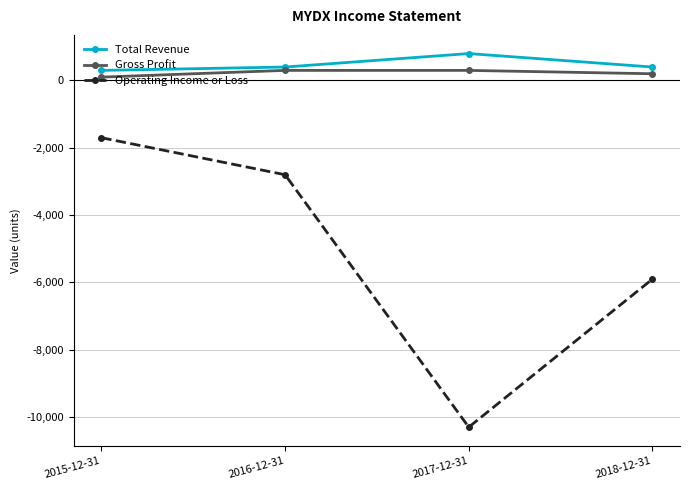

Reading right to left, transcribe all the data shown in this chart.

Total Revenue: 2018-12-31=400	2017-12-31=800	2016-12-31=400	2015-12-31=300
Gross Profit: 2018-12-31=200	2017-12-31=300	2016-12-31=300	2015-12-31=100
Operating Income or Loss: 2018-12-31=-5900	2017-12-31=-10300	2016-12-31=-2800	2015-12-31=-1700